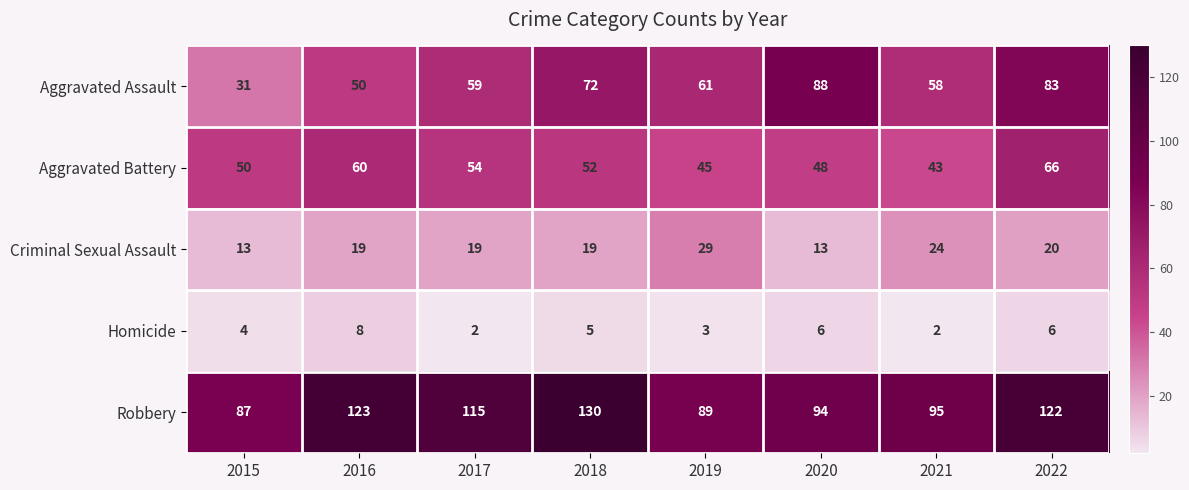

At which label does Robbery first exceed 115?

2016